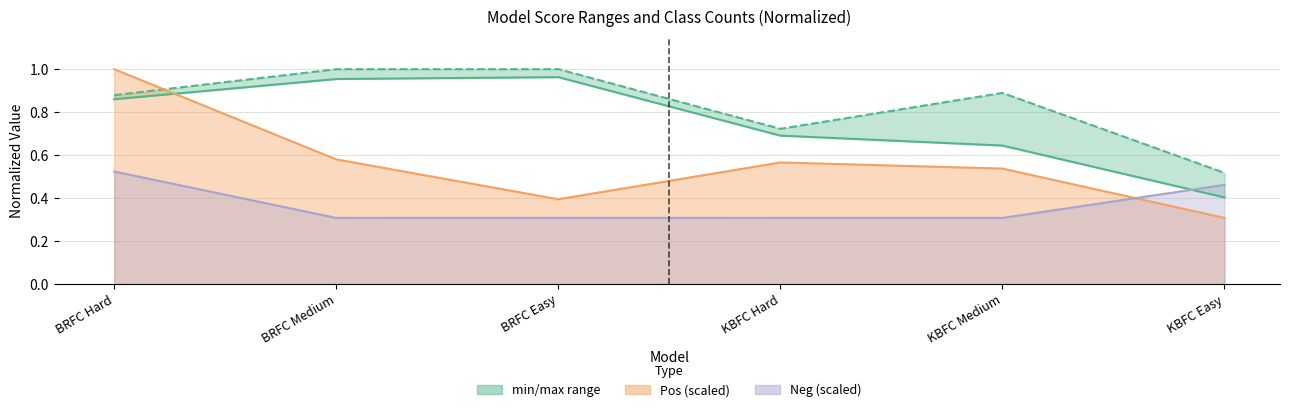

Which has a higher value, KBFC Hard or KBFC Medium?

KBFC Hard